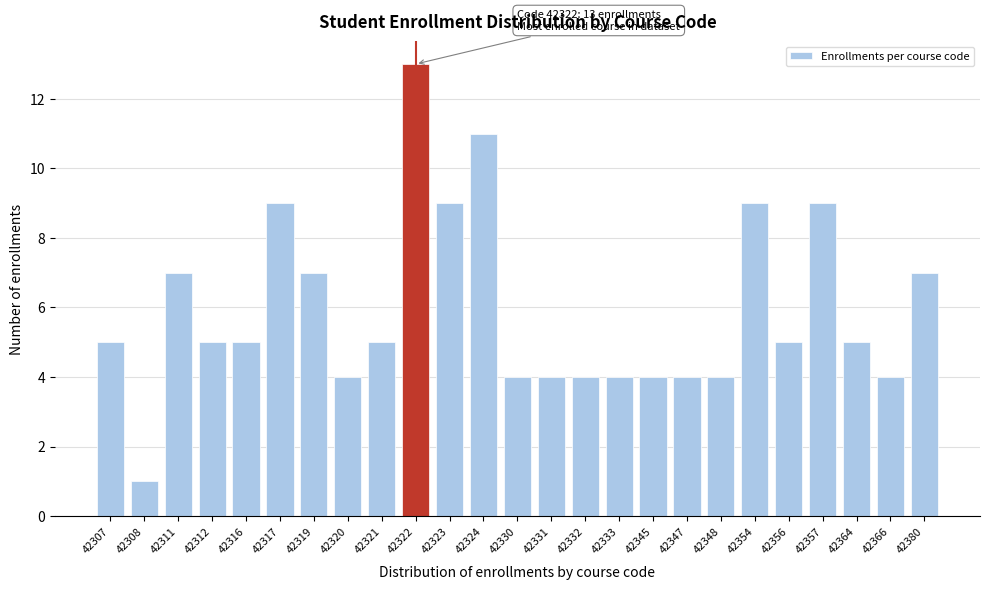

Reading left to right, what are all the values shown in this chart?

42307=5	42308=1	42311=7	42312=5	42316=5	42317=9	42319=7	42320=4	42321=5	42322=13	42323=9	42324=11	42330=4	42331=4	42332=4	42333=4	42345=4	42347=4	42348=4	42354=9	42356=5	42357=9	42364=5	42366=4	42380=7